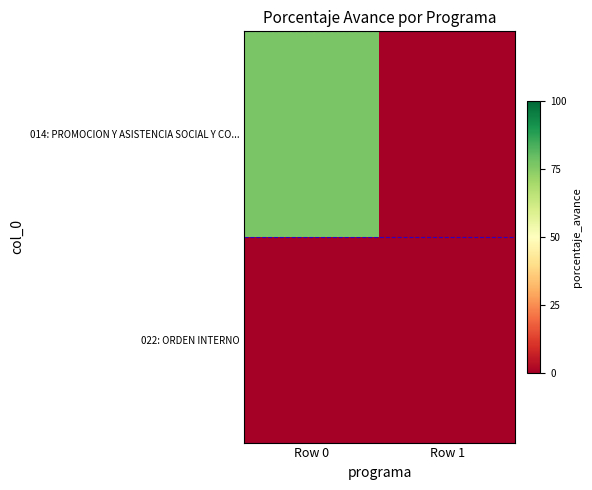

Reading left to right, what are all the values shown in this chart?

014: PROMOCION Y ASISTENCIA SOCIAL Y CO...: Row 0=76.6	Row 1=0.0
022: ORDEN INTERNO: Row 0=0.0	Row 1=0.0